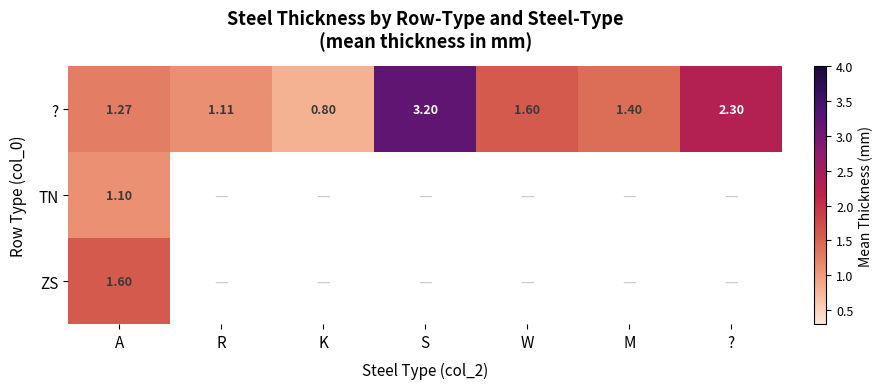

Where does the ? series first go above 1?

A